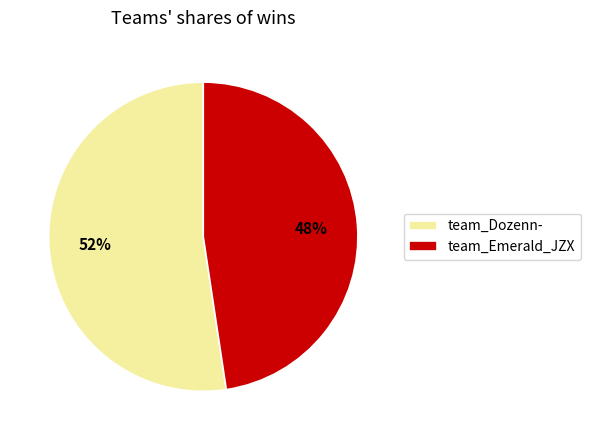

Which category has the biggest portion of the pie?

team_Dozenn-